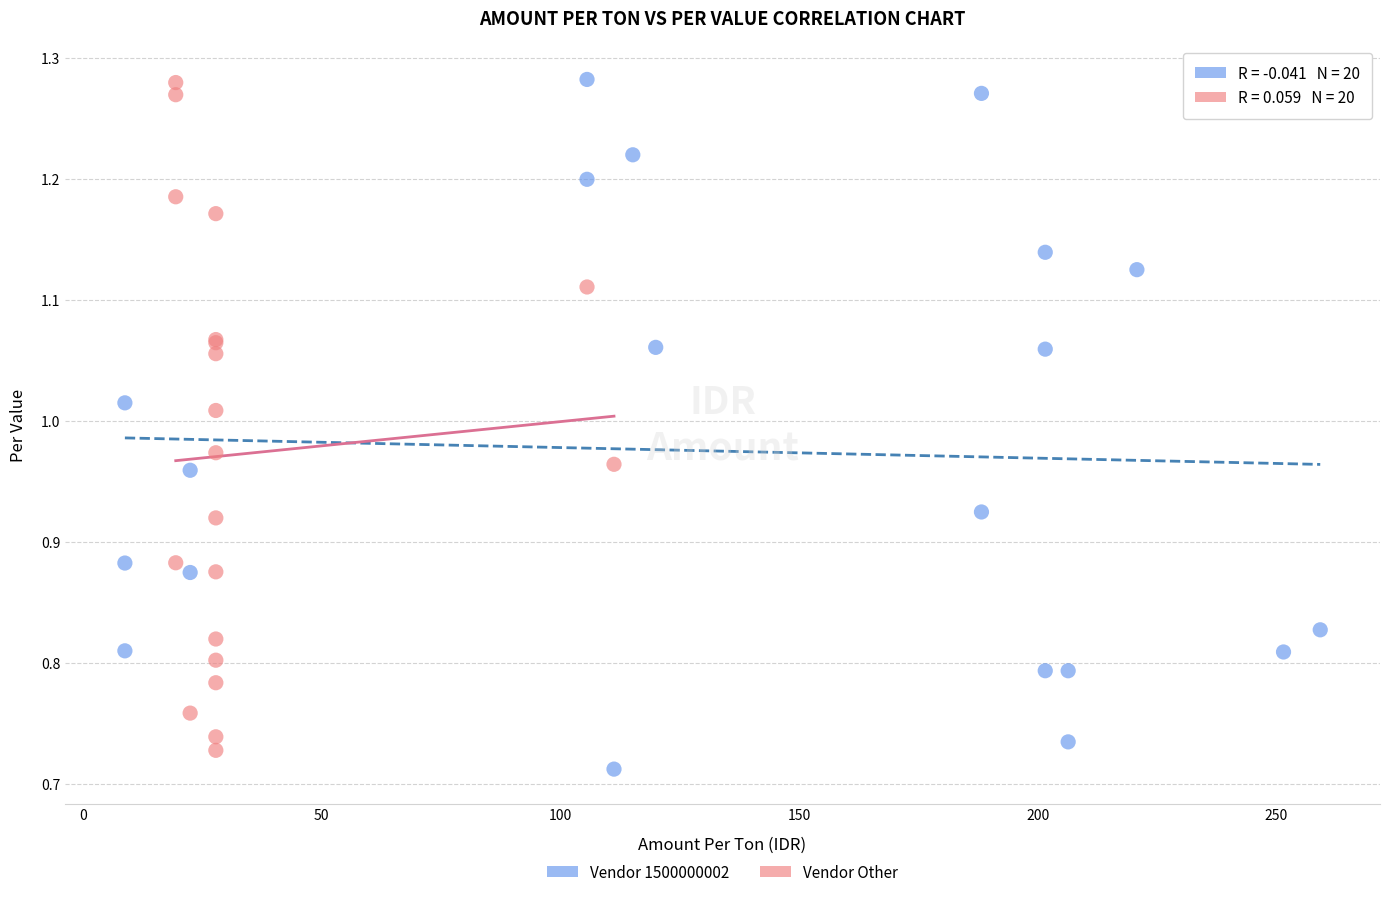

Which series contains the lowest Y value?

Vendor 1500000002